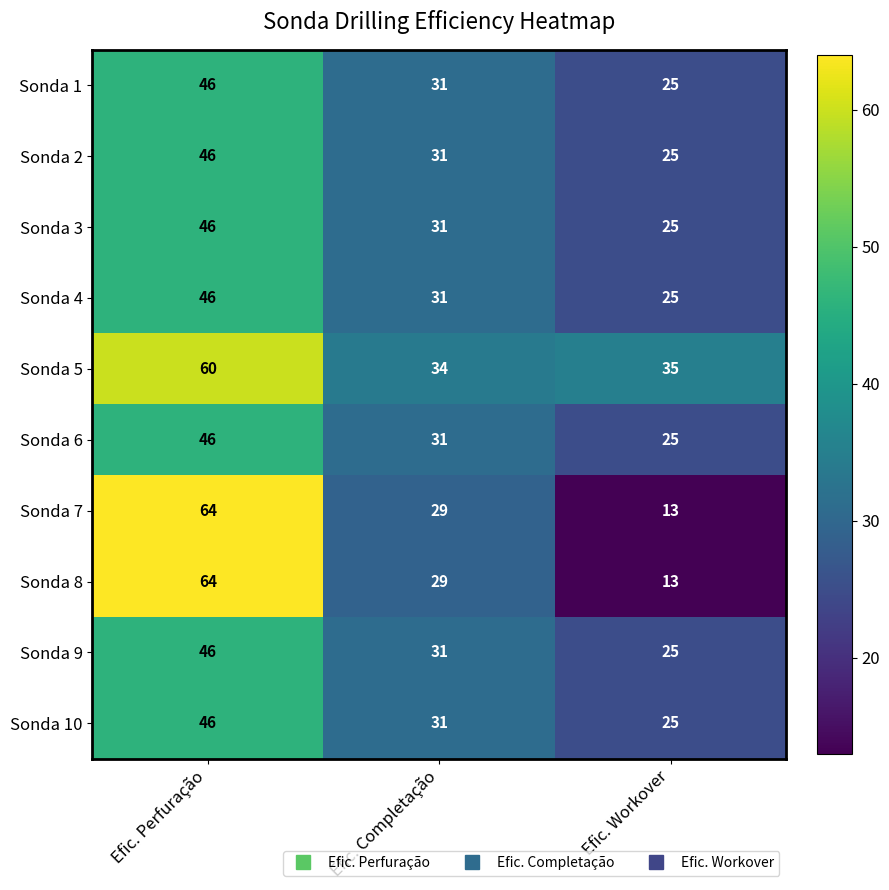

List the labels in order of Sonda 8 value, smallest first.

Efic. Workover, Efic. Completação, Efic. Perfuração